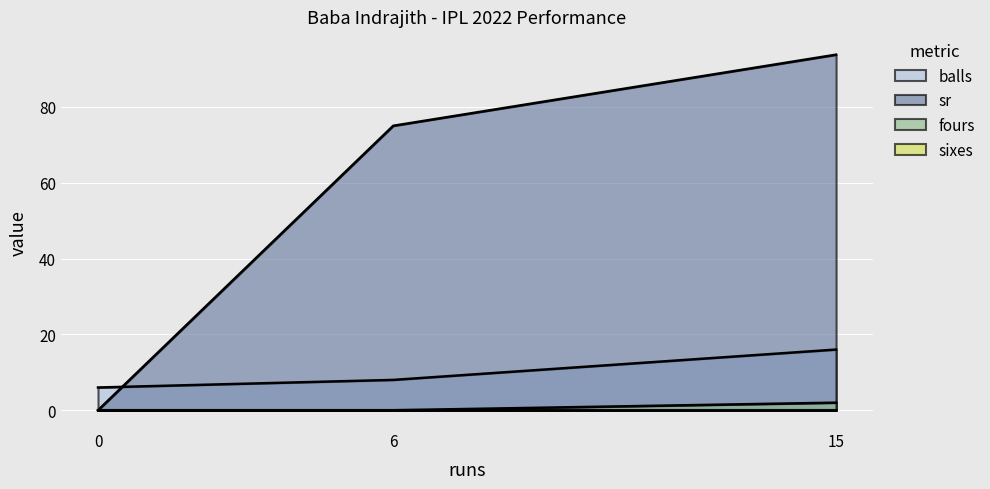

At which label is balls closest to 11?

6